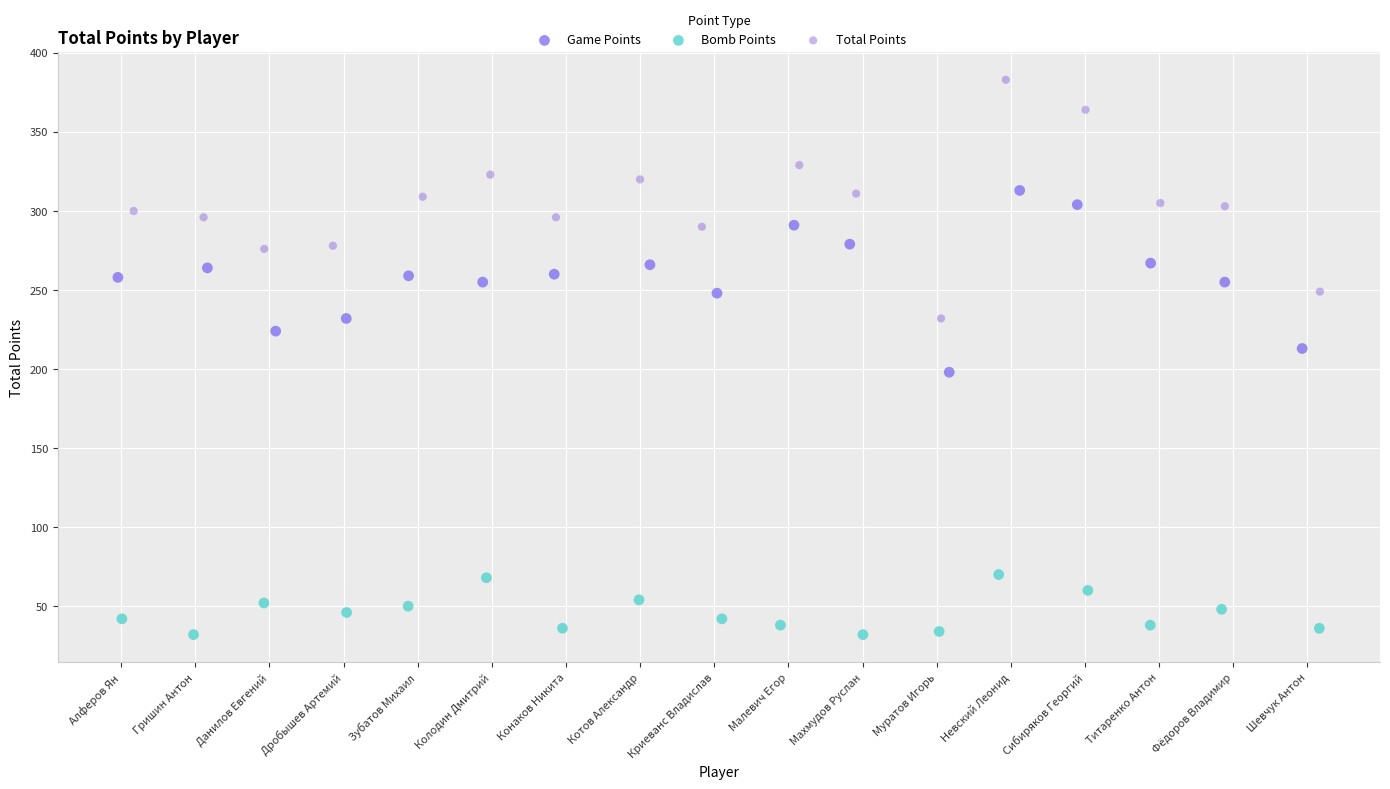

Which series reaches the minimum Y coordinate?

Bomb Points